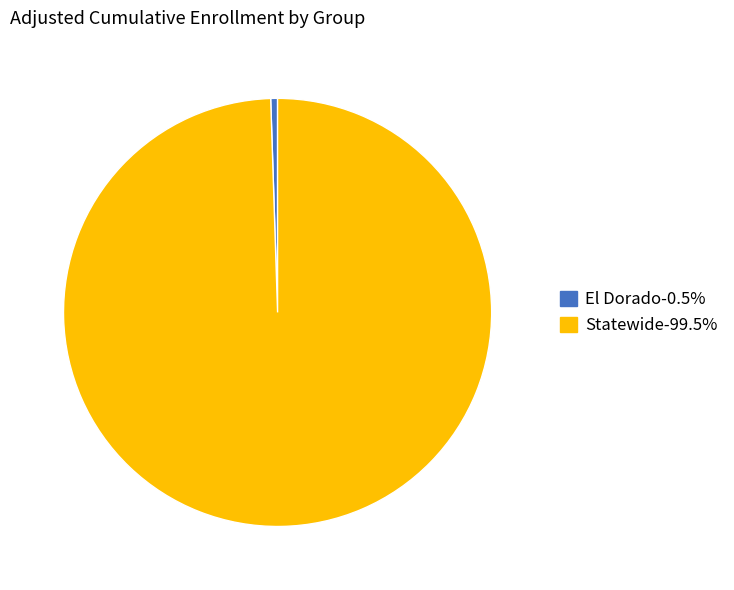

Do El Dorado-0.5% and Statewide-99.5% together represent more than half of the pie?

Yes